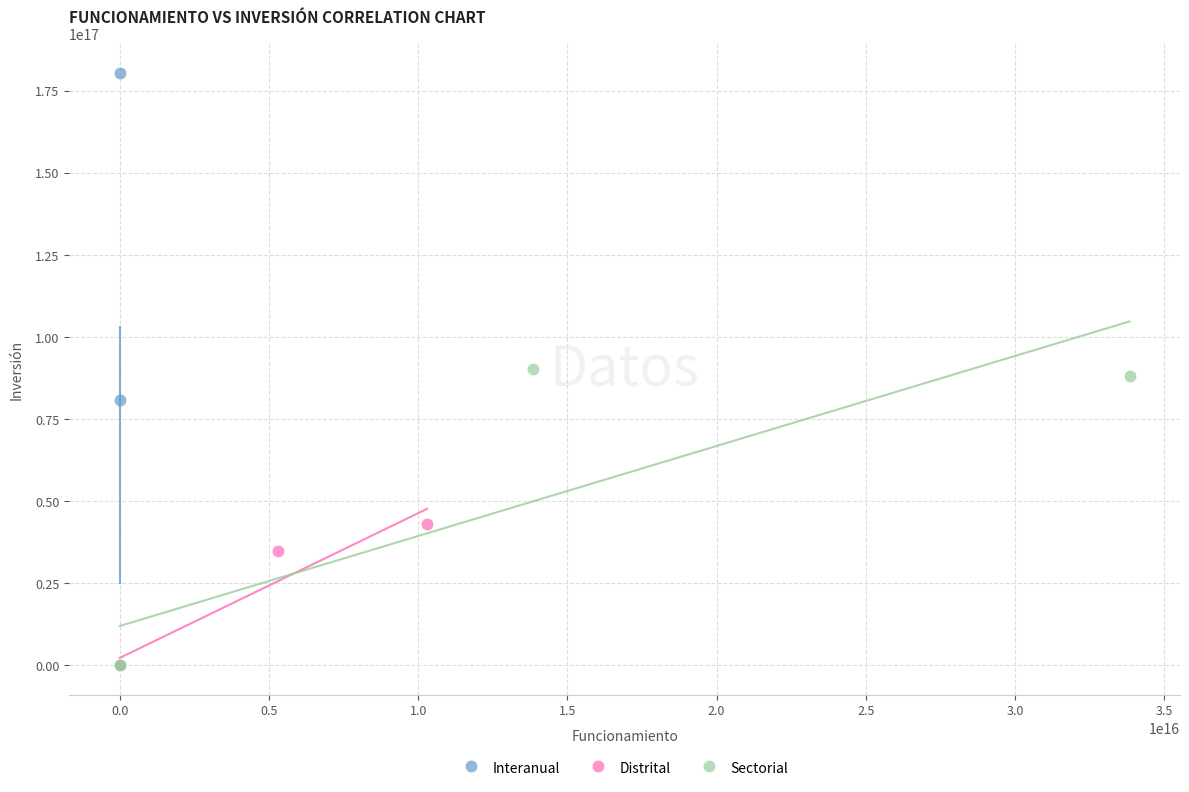

Which series has the widest spread of Y values?

Interanual